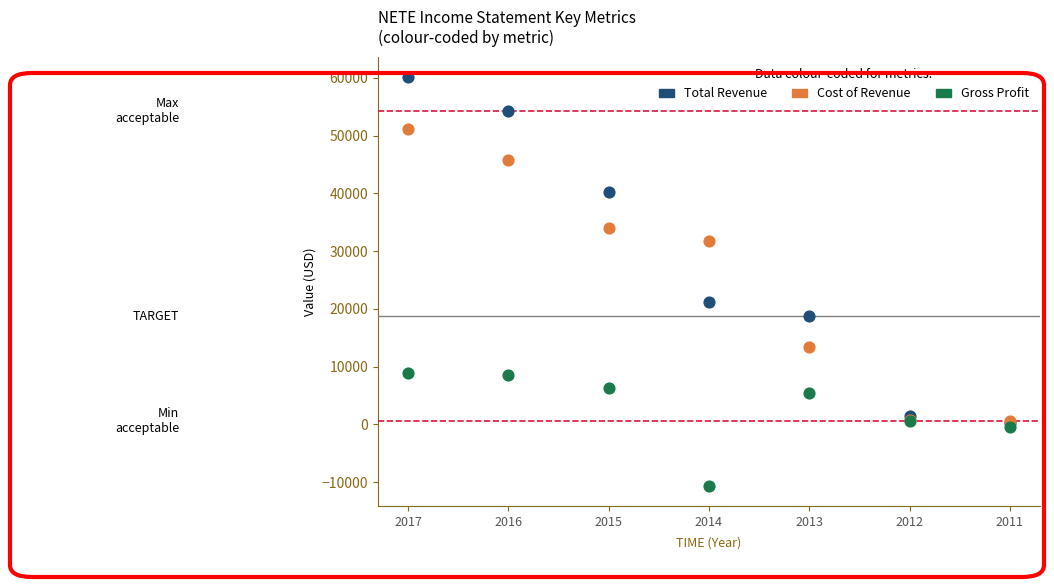

Across all series, what Y value is closest to 24750?

21200